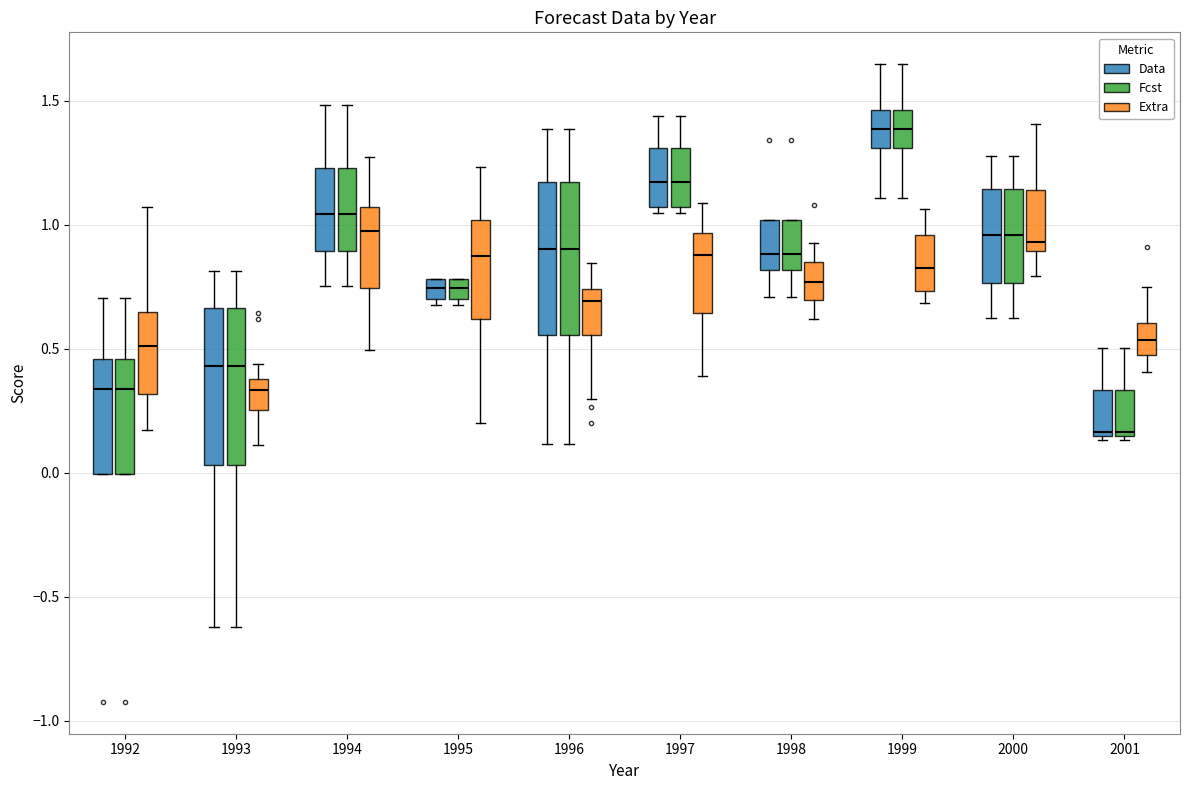

Where does the median line of the box for 2000 (Data) sit on the y-axis? The values are not printed on the chart, so give them approximately, as read against the axis.

0.95